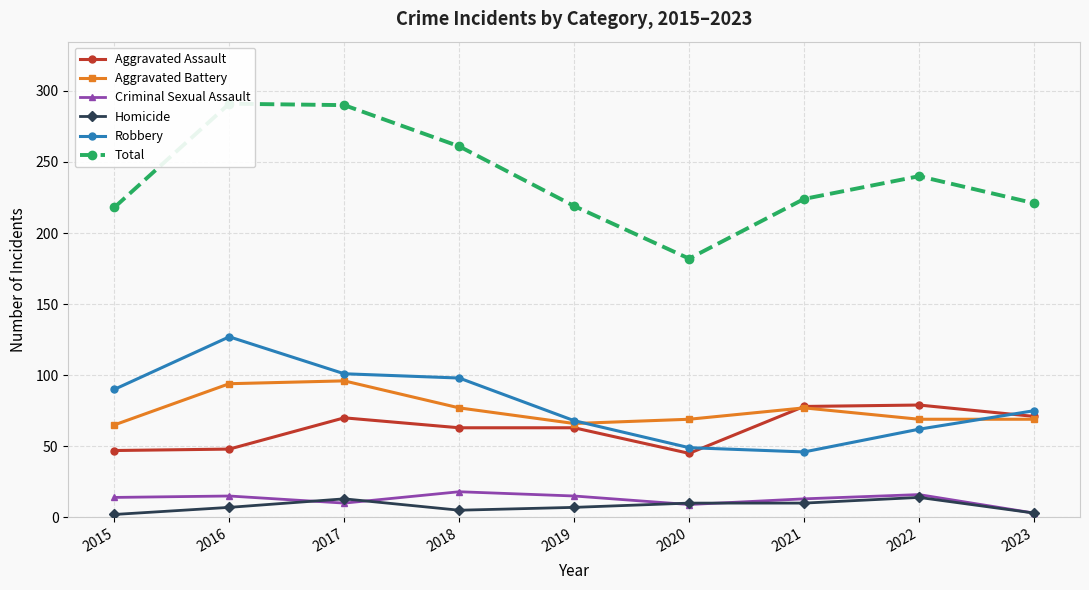

What is the difference between the Robbery values at 2015 and 2020?

41